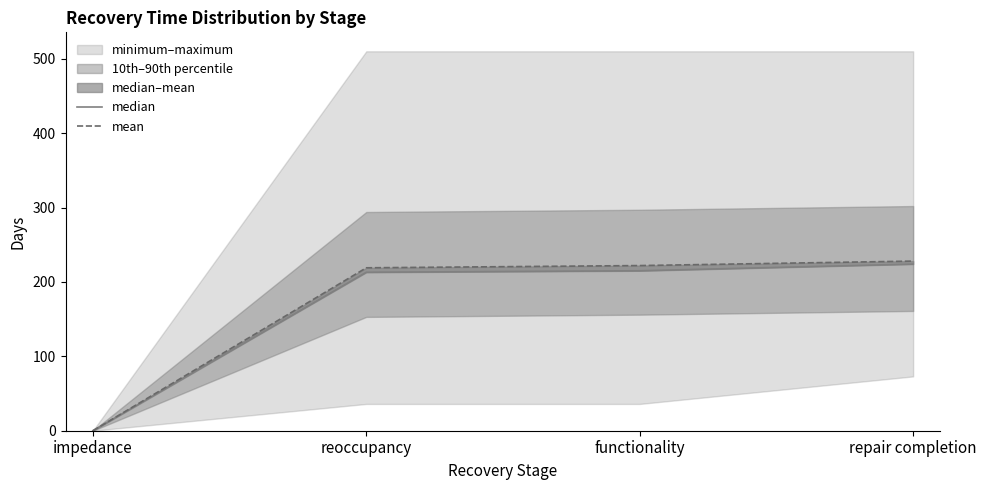

Reading left to right, what are all the values shown in this chart?

median: 0	213	215	224
mean: 0	219	222	228